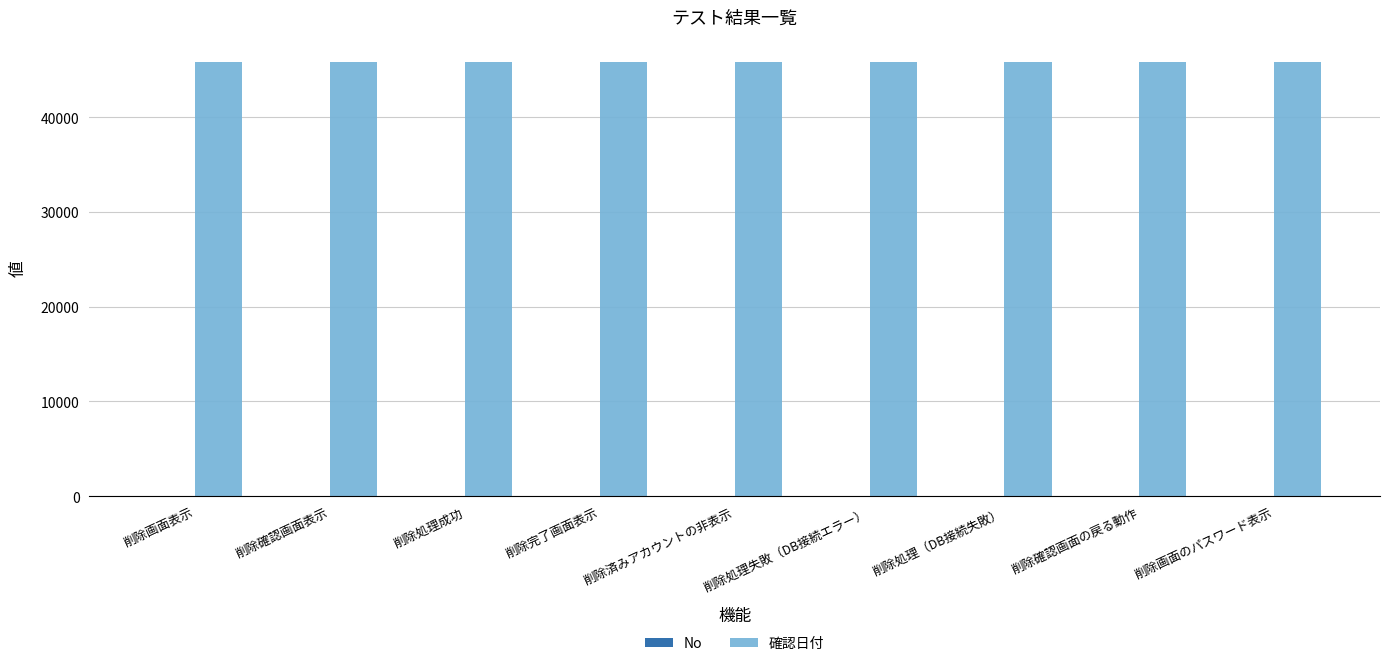

Which series has the largest total across all categories?

確認日付